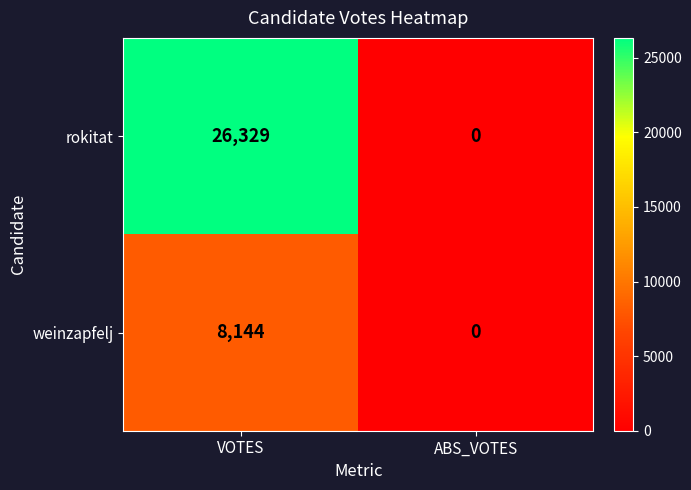

At how many categories does at least one series exceed 15790?

1